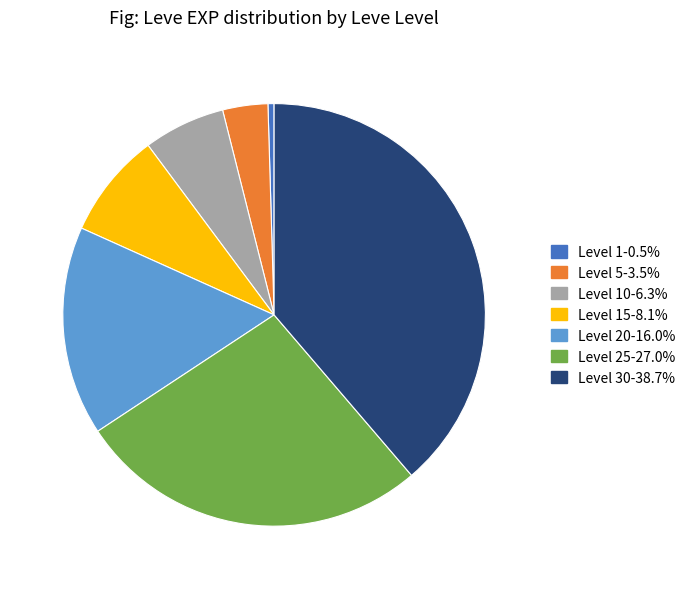

Is there a majority slice in this chart?

No